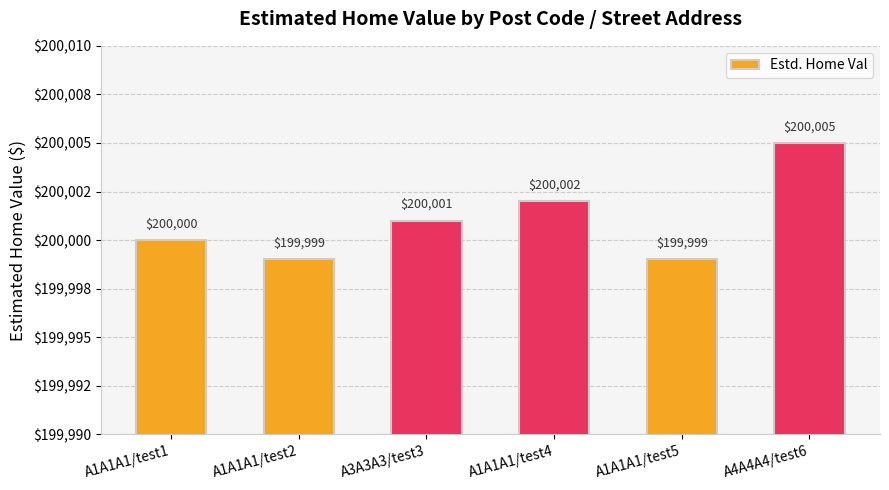

Which has a higher value, A1A1A1/test1 or A1A1A1/test5?

A1A1A1/test1